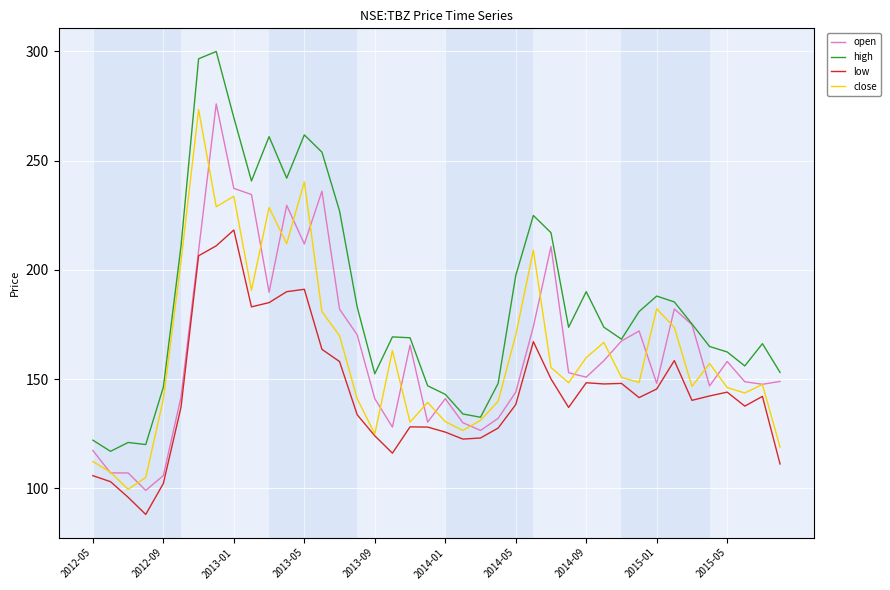

Which series has the largest total across all categories?

high